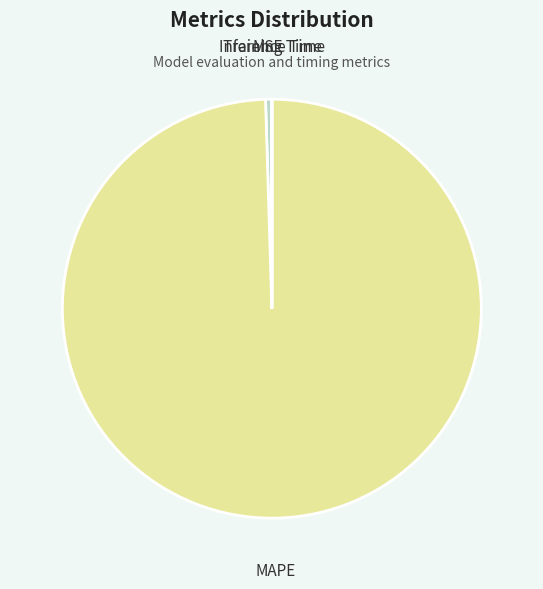

To the nearest percent, what is the average slice percentage?

25%